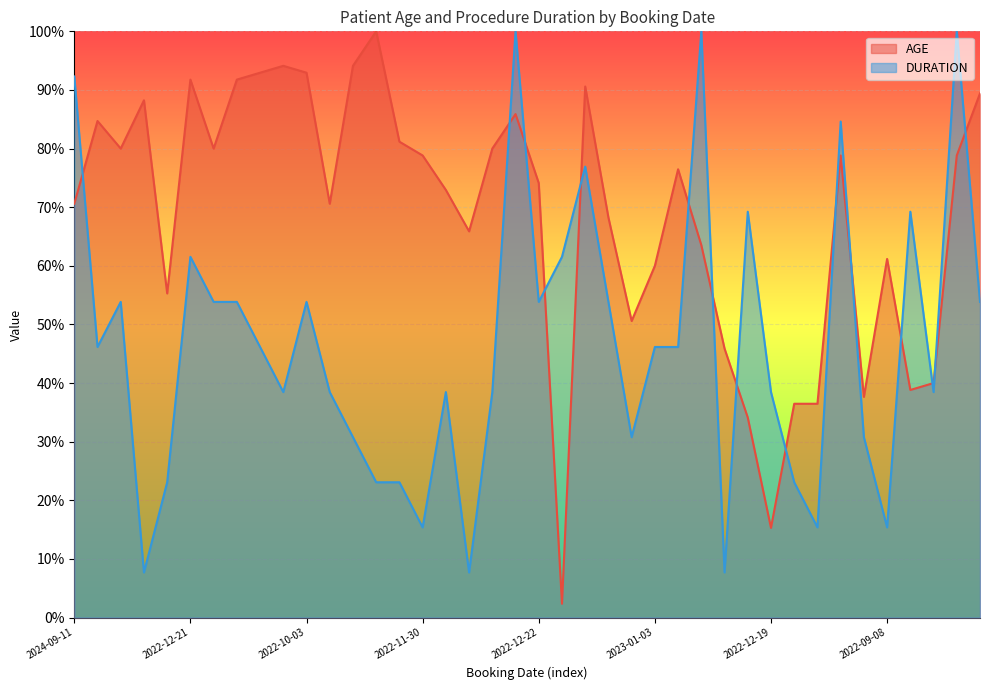

What is the label of the 35th point from the left?

2022-12-27